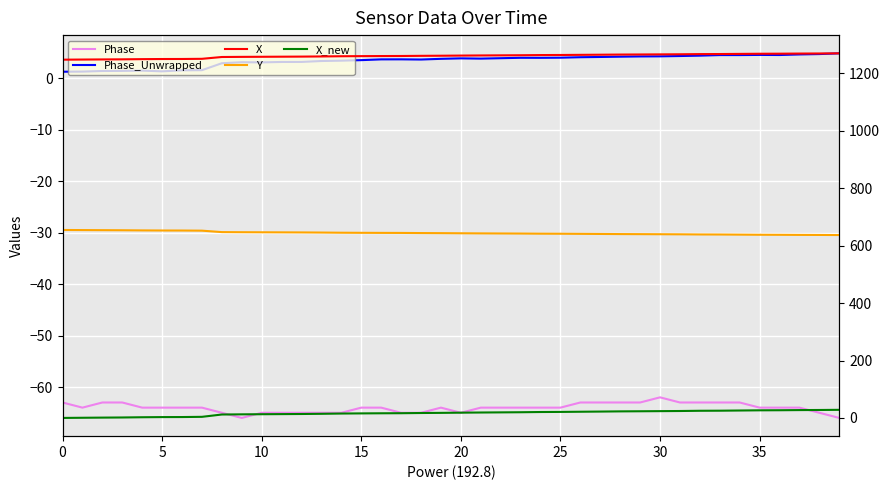

What is the label of the 31st point from the left?

30